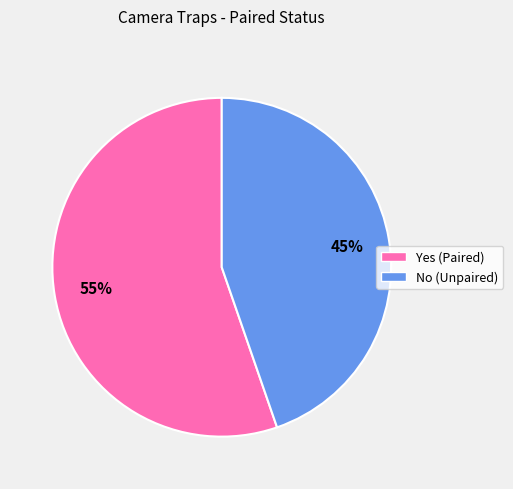

Rank the categories by value from lowest to highest.

No, Yes